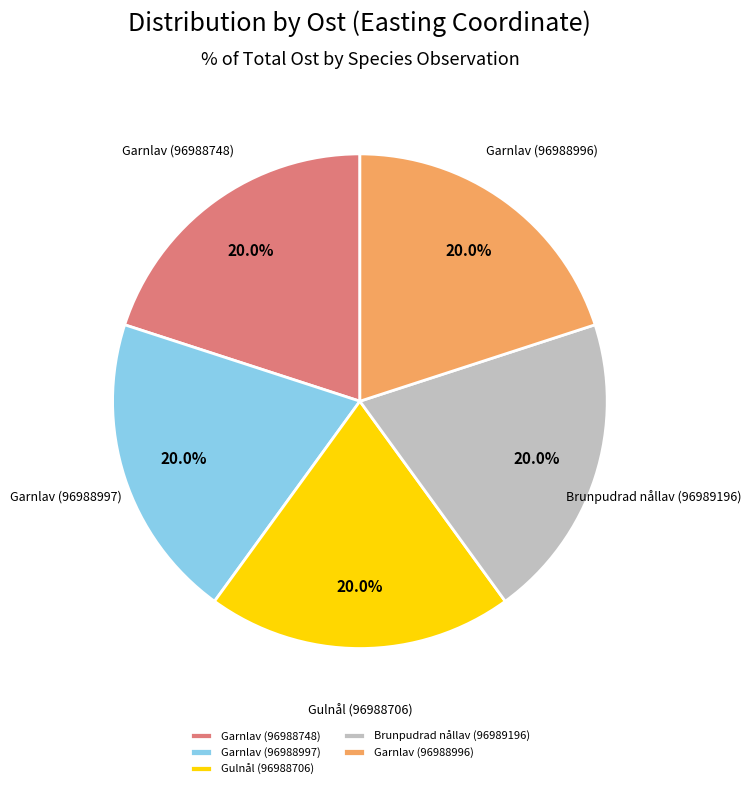

Does Garnlav (96988996) account for over 50% of the chart?

No